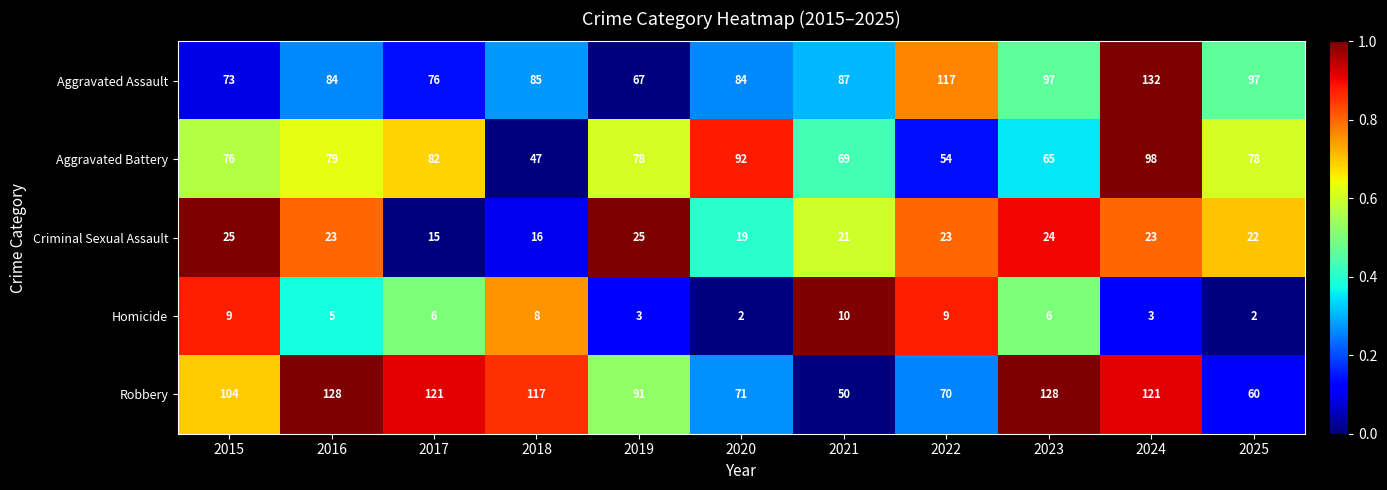

The value of Criminal Sexual Assault at 2020 is 27. True or false?

False